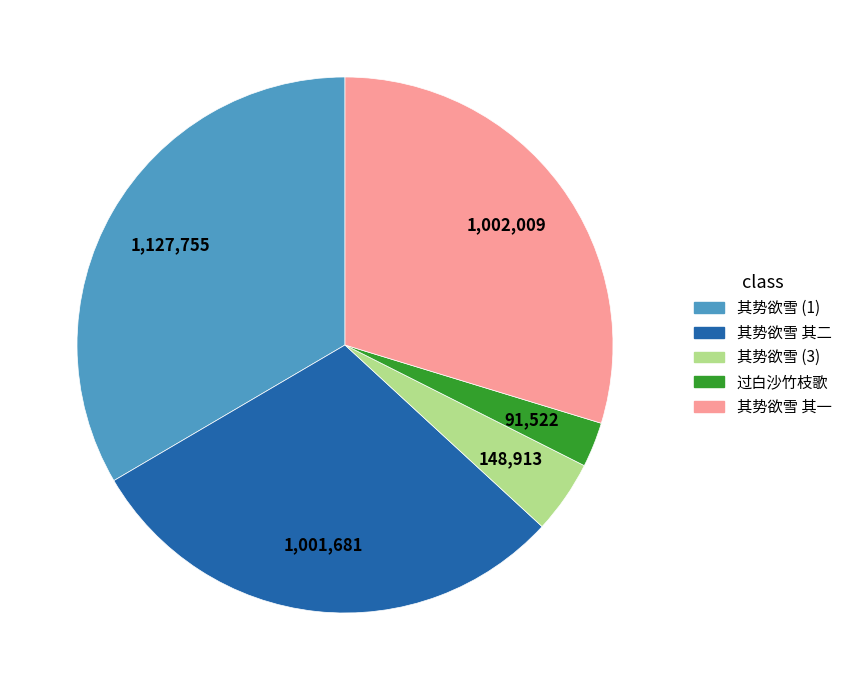

Do 其势欲雪 其一 and 过白沙竹枝歌 together represent more than half of the pie?

No